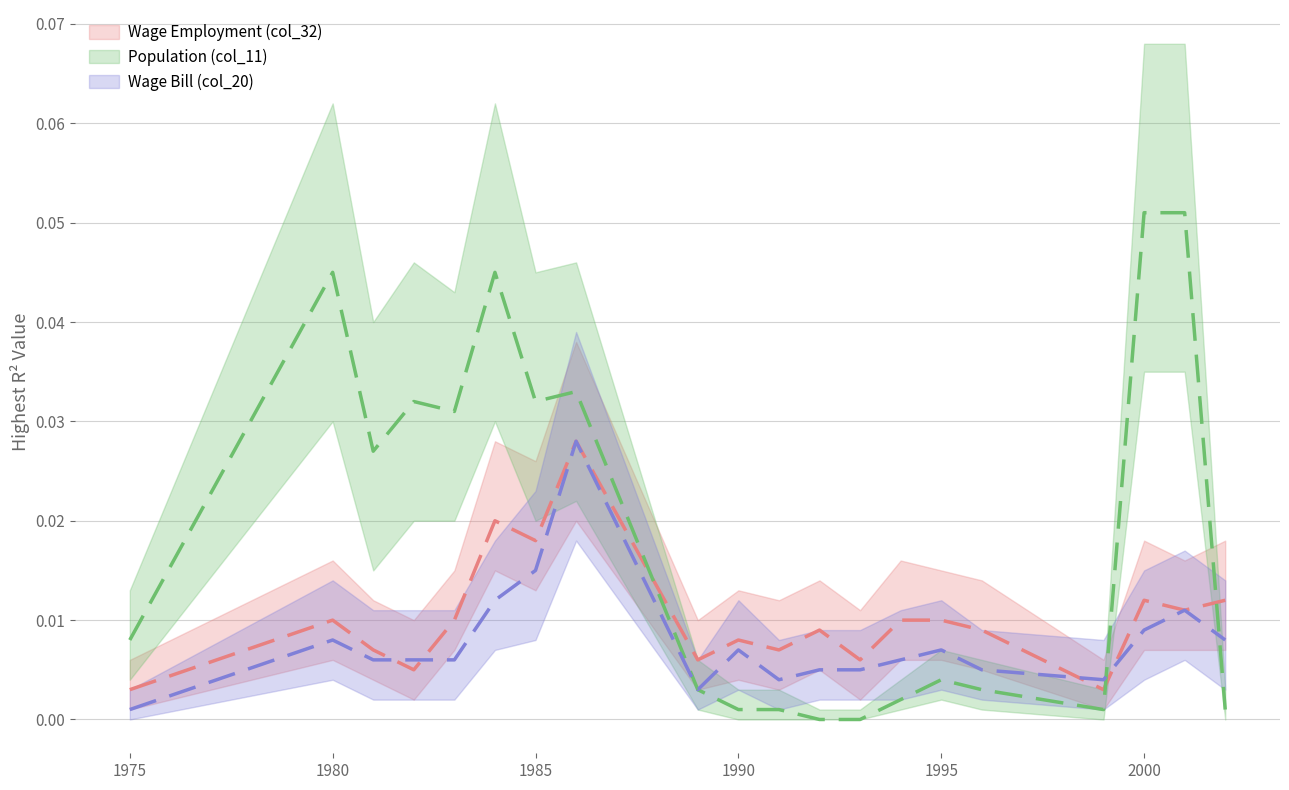

List the series in order of their peak value, lowest first.

Wage Employment (col_32), Wage Bill (col_20), Population (col_11)